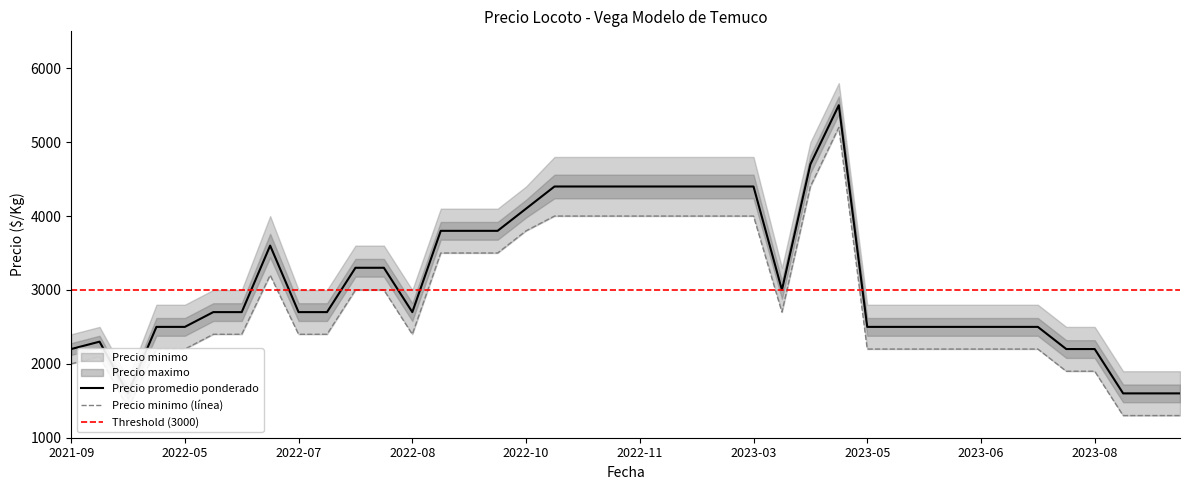

What is the sum of all Precio maximo values?

138000